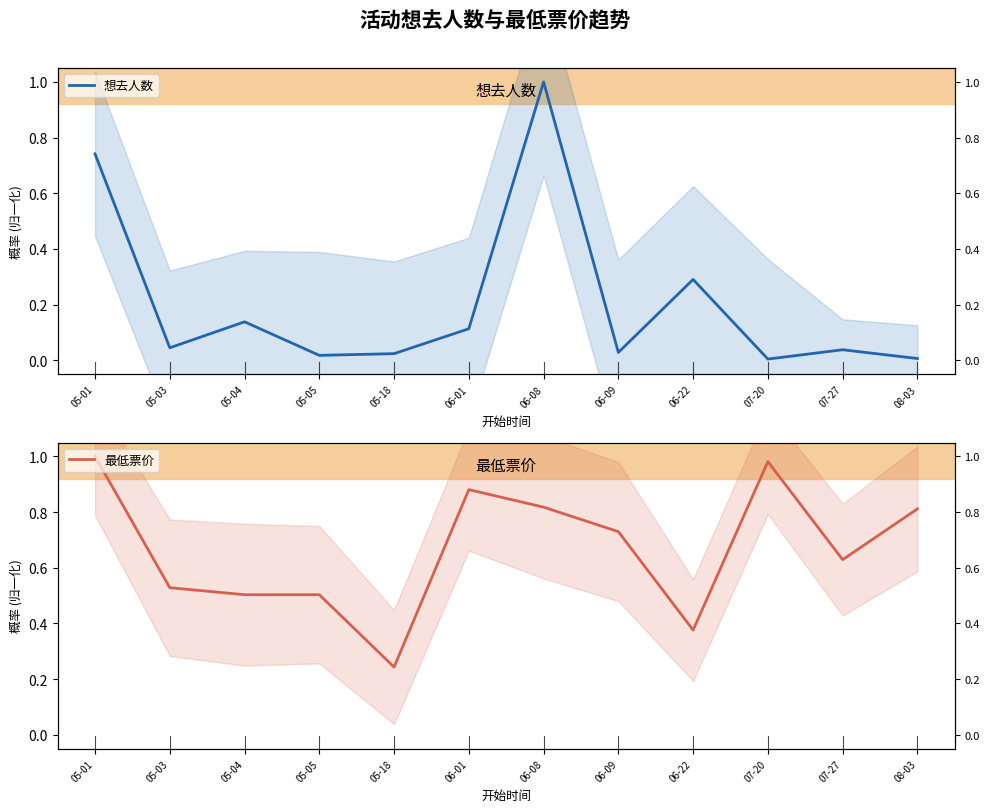

What is the spread (max minus min) of values at 06-08?

0.2